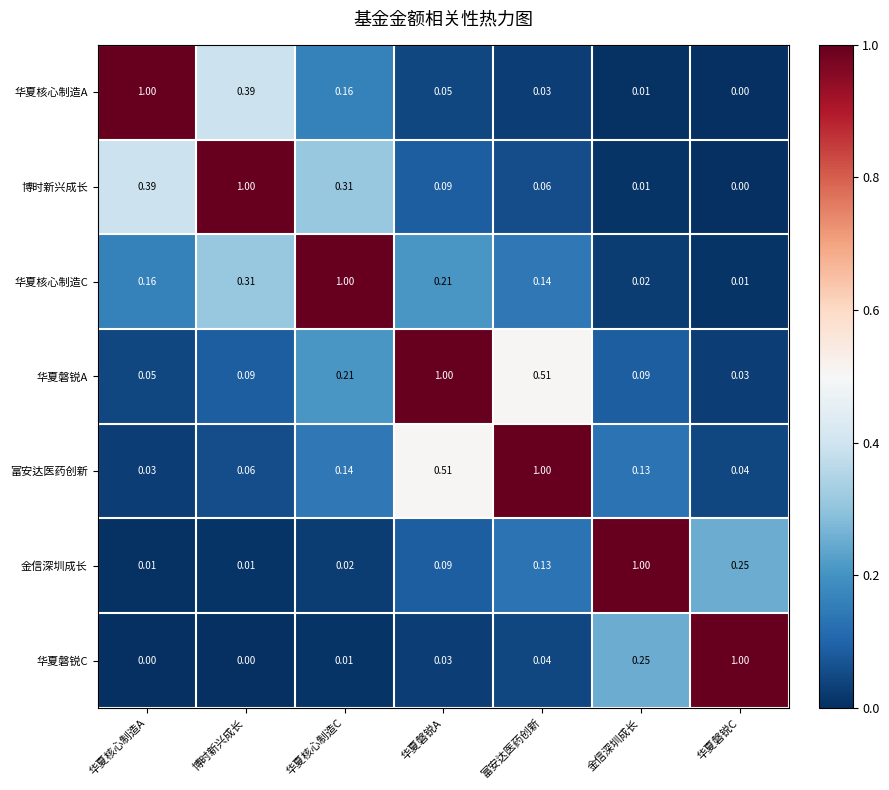

At which label is 富安达医药创新 closest to 0?

华夏核心制造A